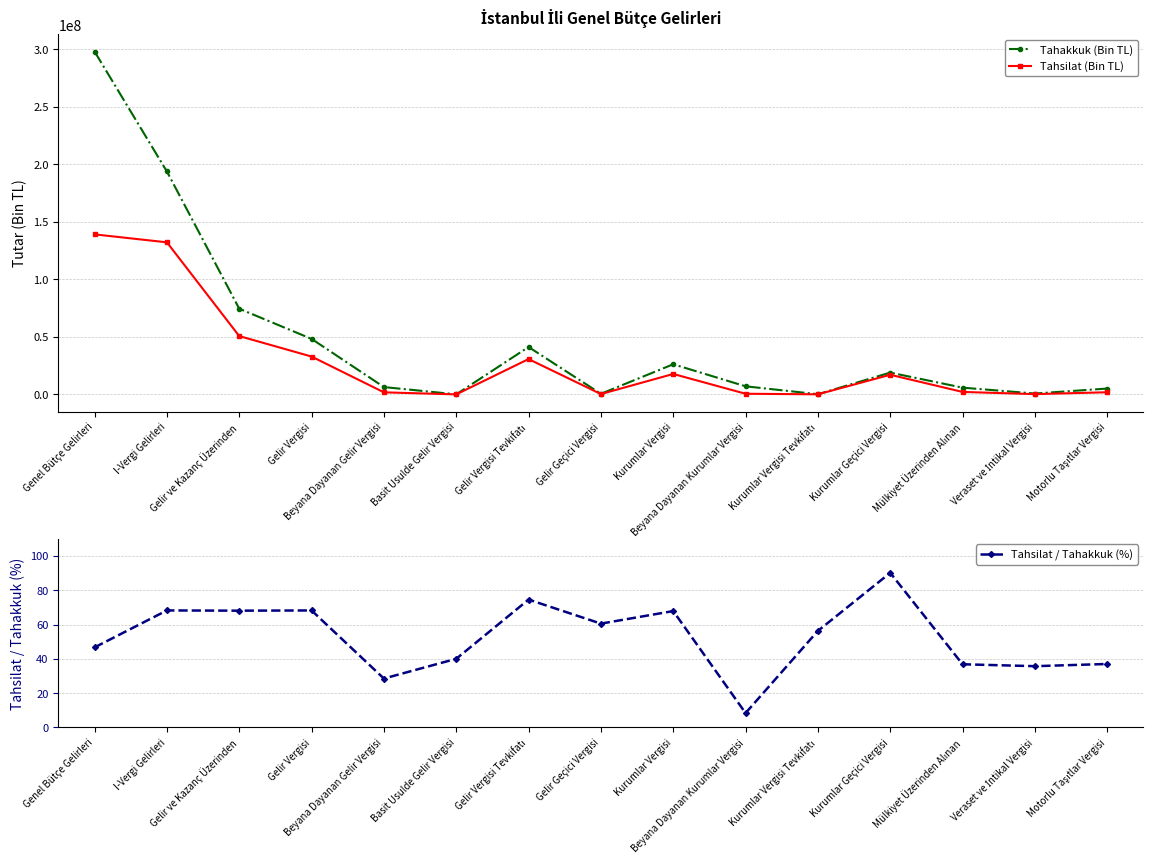

True or false: Tahsilat / Tahakkuk (%) and Tahakkuk (Bin TL) cross at least once.

False